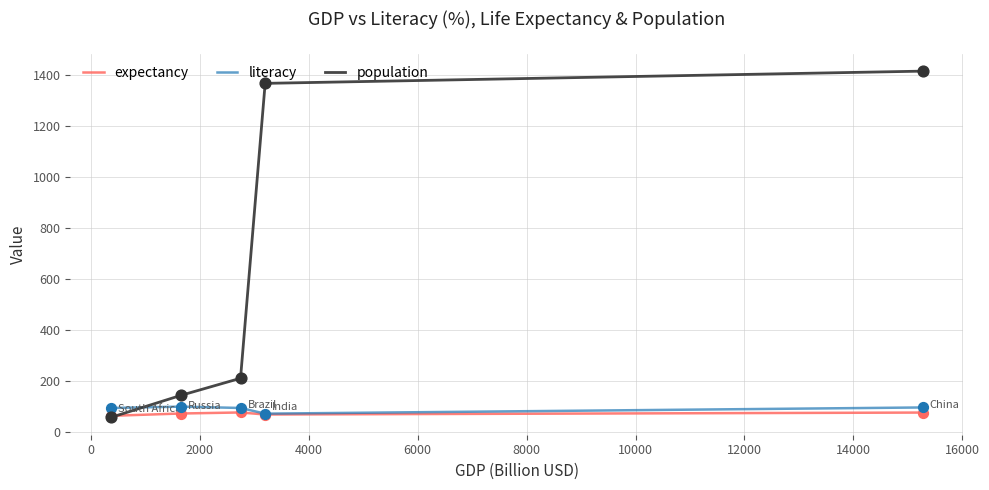

Which series has the largest range (max minus min)?

population